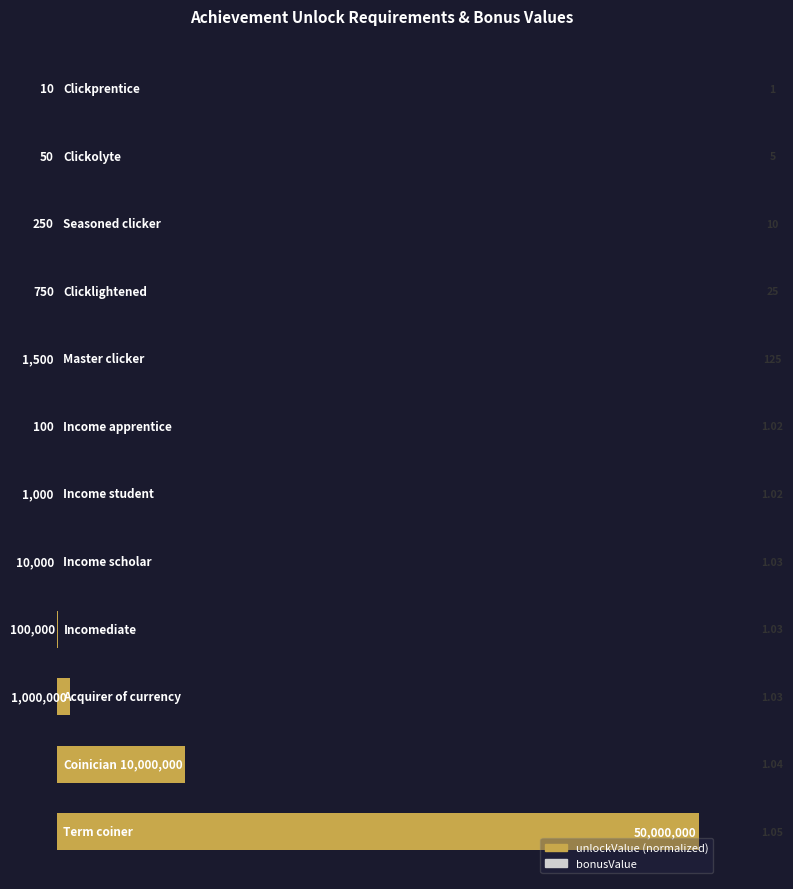

Is it true that the value at 10 is 0.2?

True